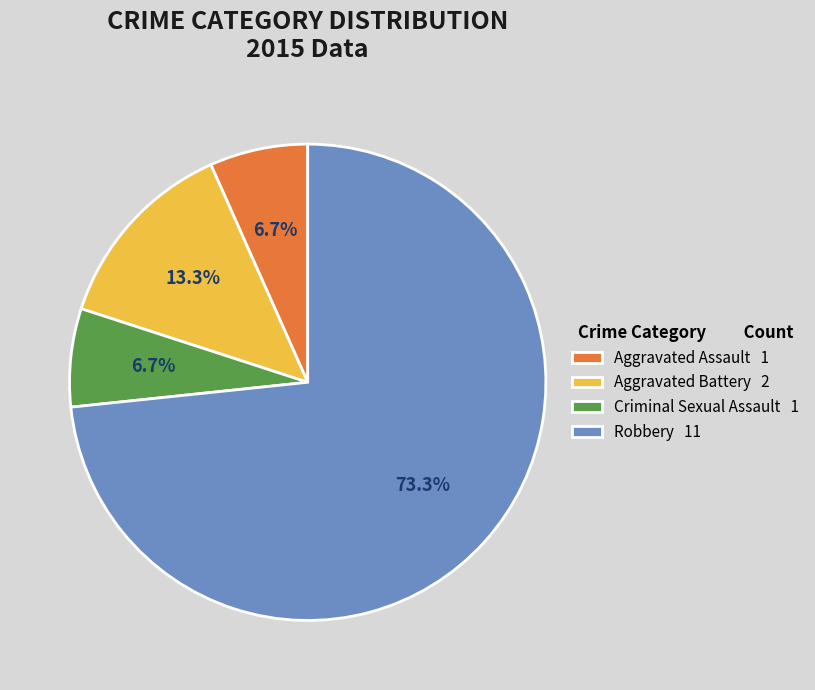

To the nearest percent, what is the average slice percentage?

25%